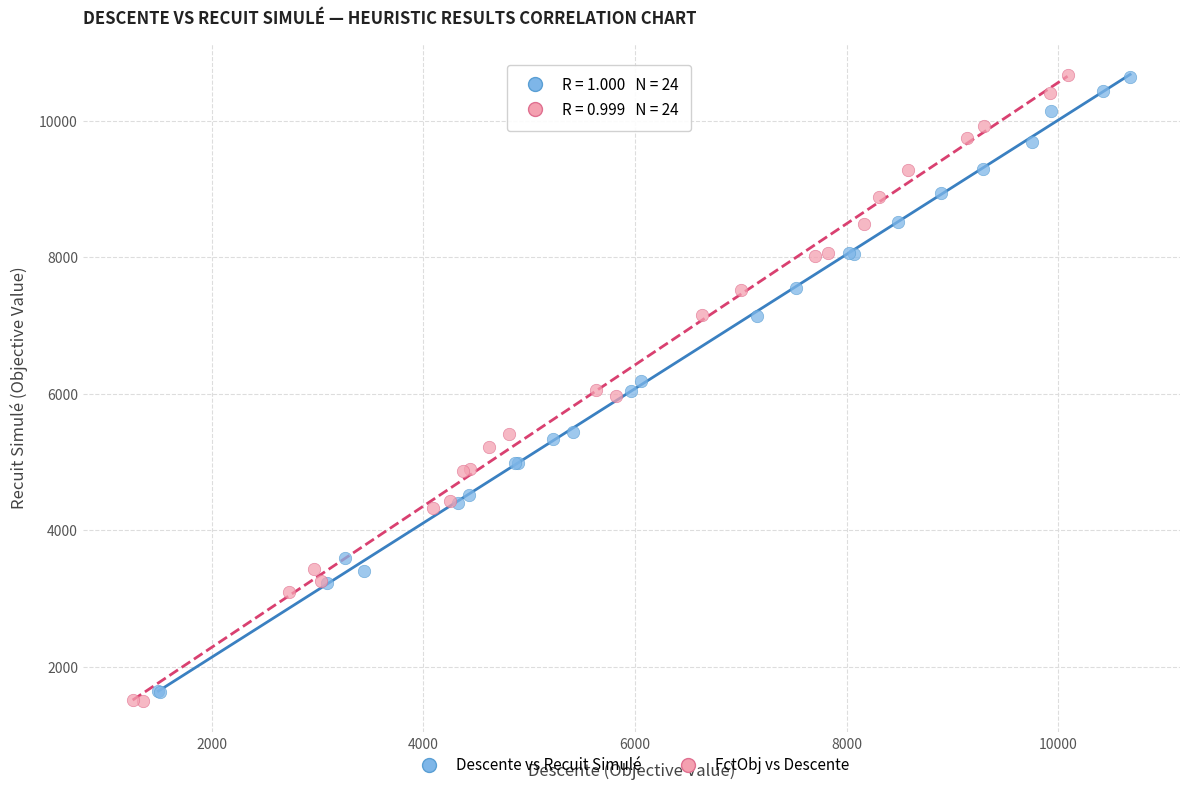

Which series has the widest spread of Y values?

FctObj vs Descente